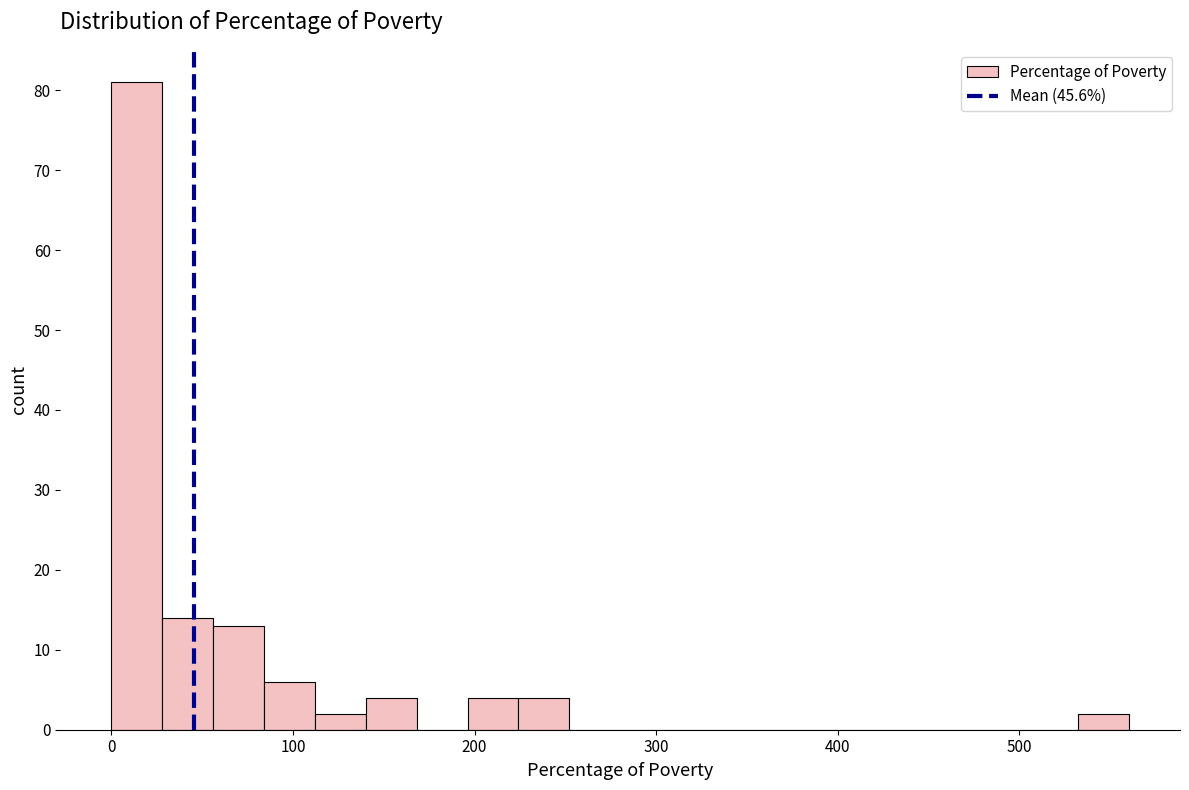

Around what value on the x-axis is the tallest bar? Give the approximate position of its centre, as read against the axis.

10